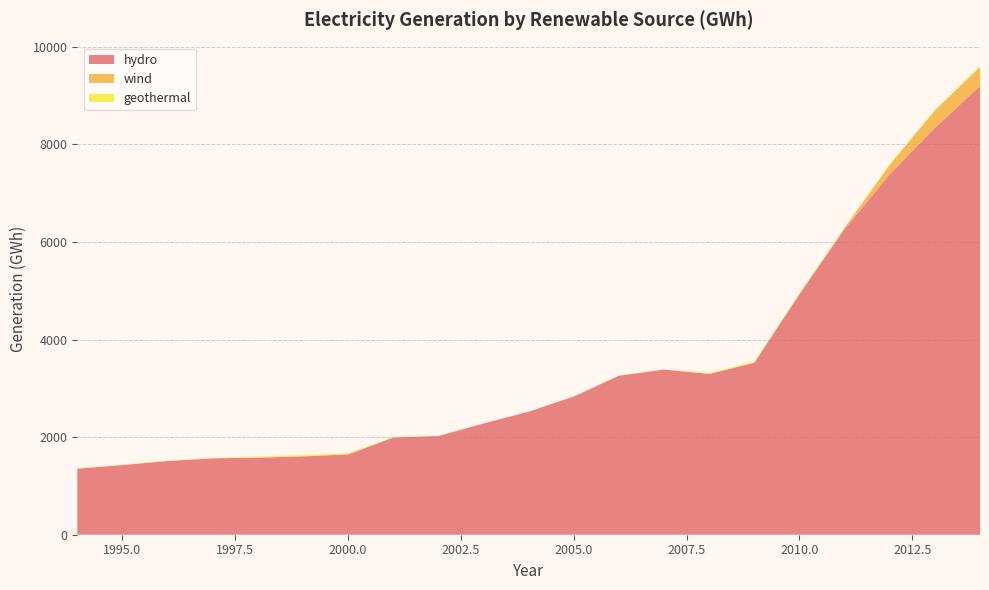

Reading left to right, extract all data points from this chart.

hydro: 1994=1354	1995=1428	1996=1510	1997=1566	1998=1579	1999=1606	2000=1646	2001=1993	2002=2023	2003=2280	2004=2521	2005=2833	2006=3259	2007=3385	2008=3296	2009=3524	2010=4931	2011=6262	2012=7388	2013=8338	2014=9195
wind: 1994=0	1995=0	1996=0	1997=0	1998=0	1999=0	2000=0	2001=0	2002=0	2003=0	2004=0	2005=0	2006=0	2007=0	2008=0	2009=0	2010=0	2011=29	2012=192	2013=356	2014=392
geothermal: 1994=5	1995=6	1996=6	1997=6	1998=20	1999=26	2000=20	2001=5	2002=1	2003=0	2004=0	2005=0	2006=0	2007=0	2008=14	2009=24	2010=18	2011=8	2012=16	2013=17	2014=19